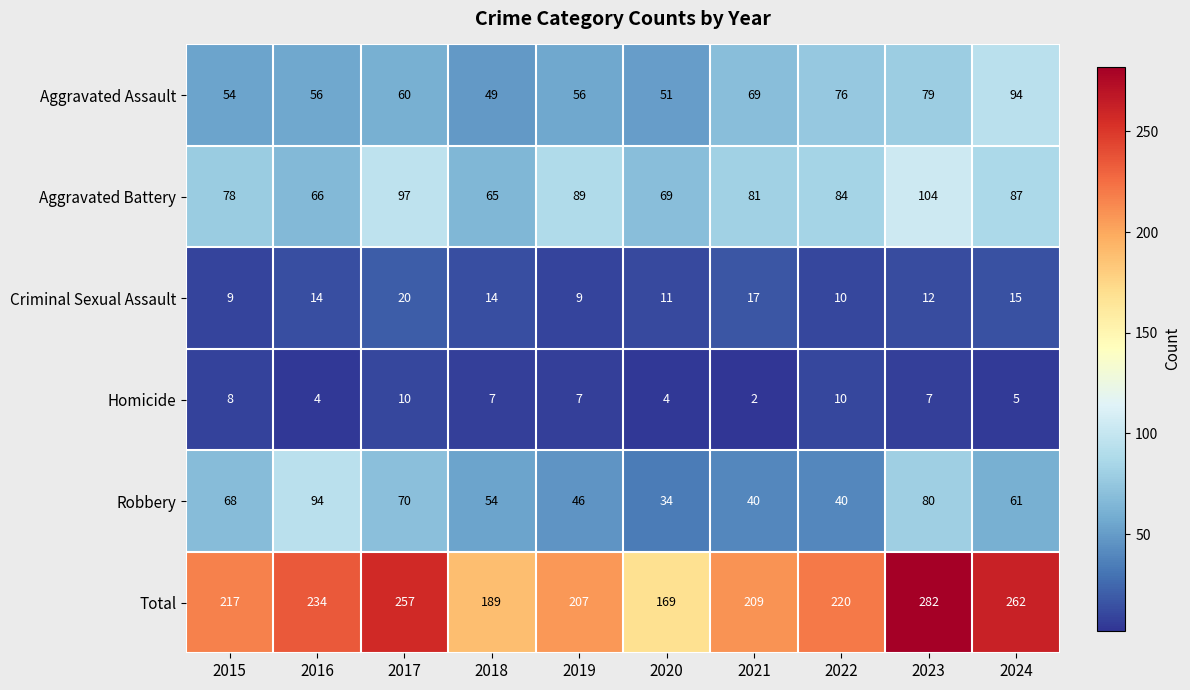

At how many categories does at least one series exceed 255?

3